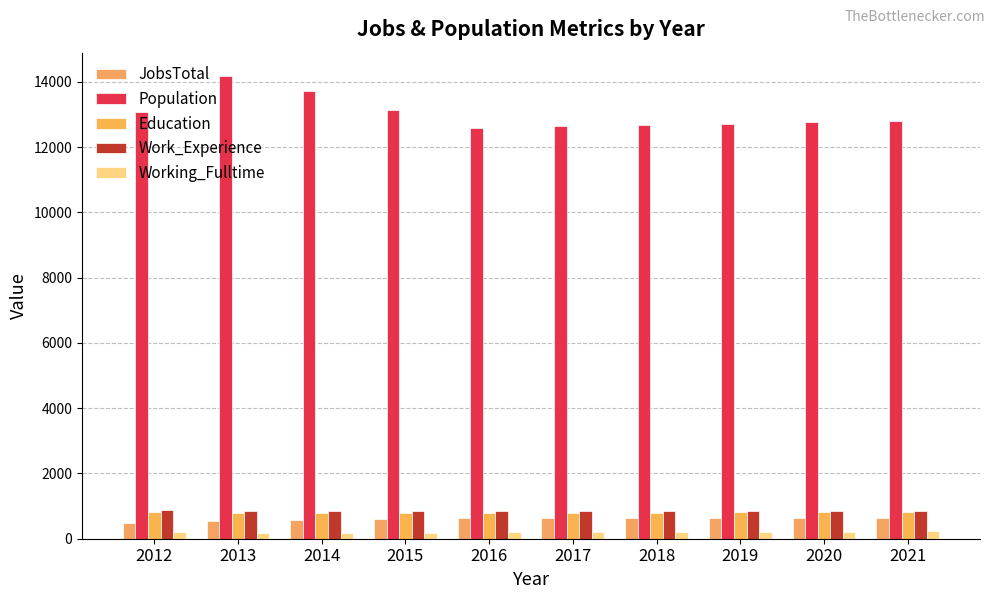

How many bars are there in each group?

5